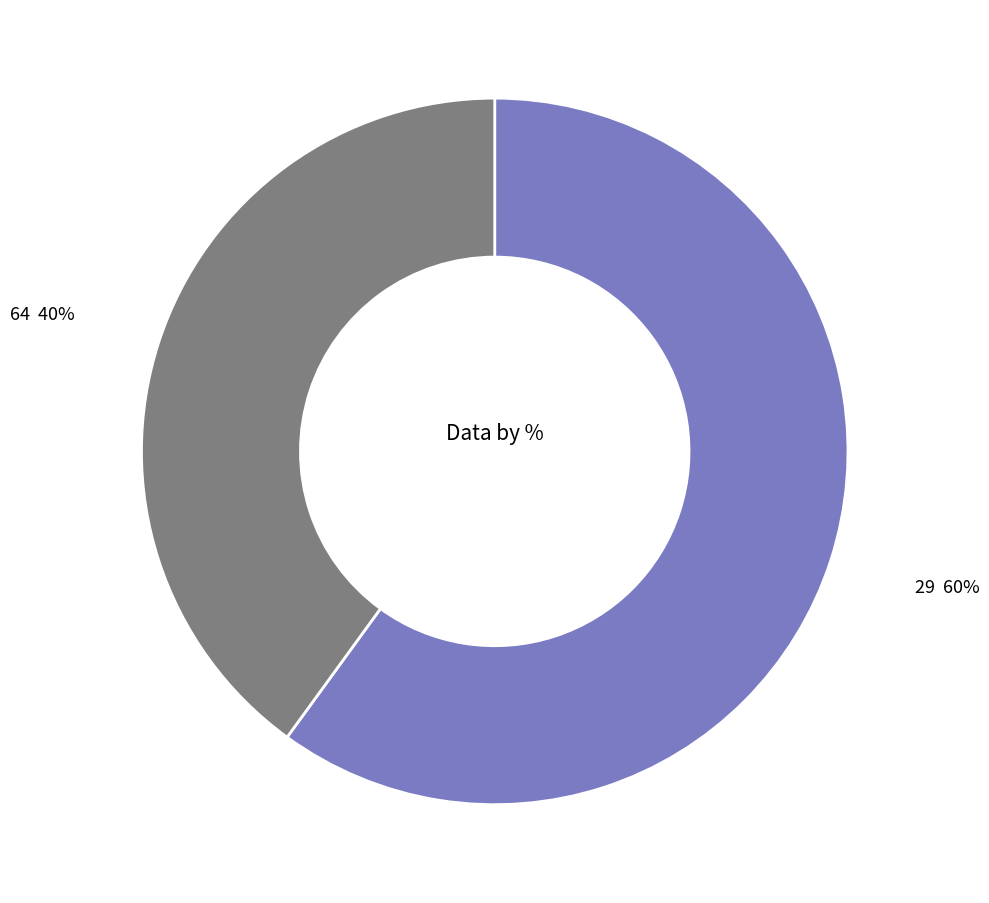

Count the number of slices in the pie.

2